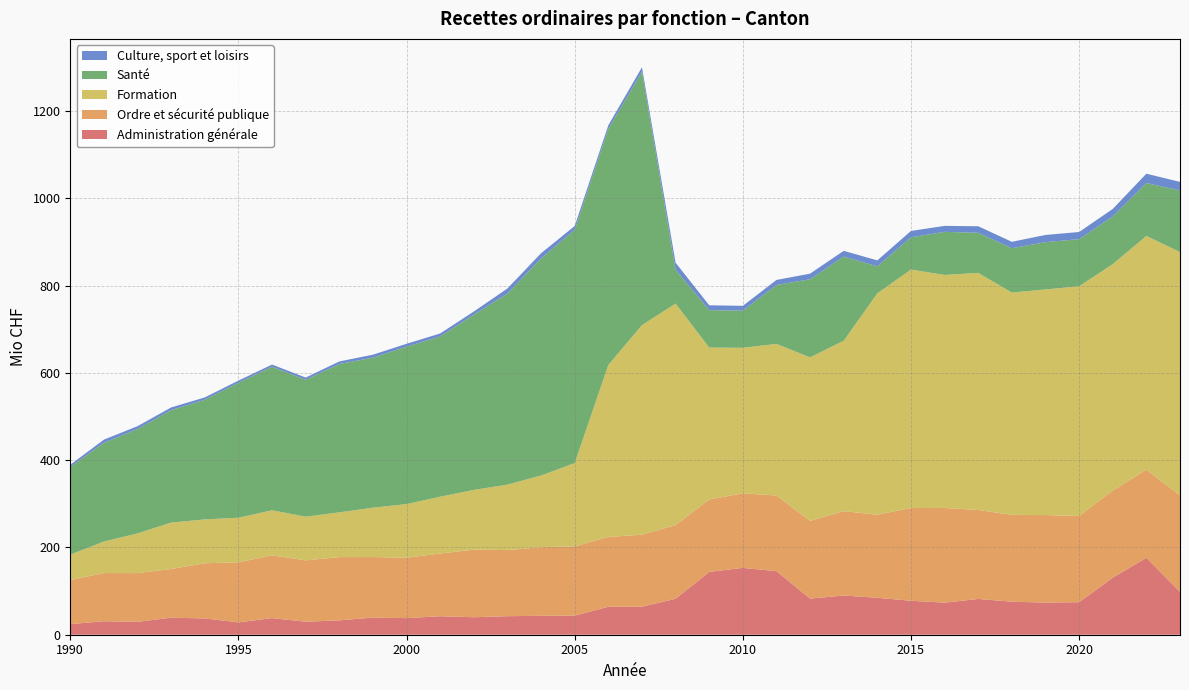

What are all the series names shown in the legend?

Culture, sport et loisirs, Santé, Formation, Ordre et sécurité publique, Administration générale